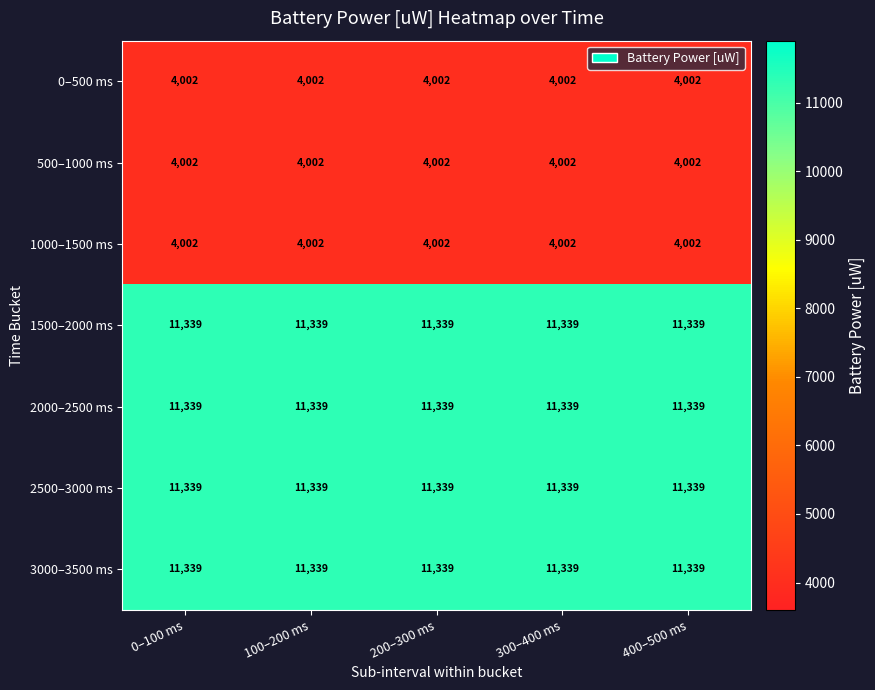

The 500–1000 ms series shows 1635 at 300–400 ms. True or false?

False